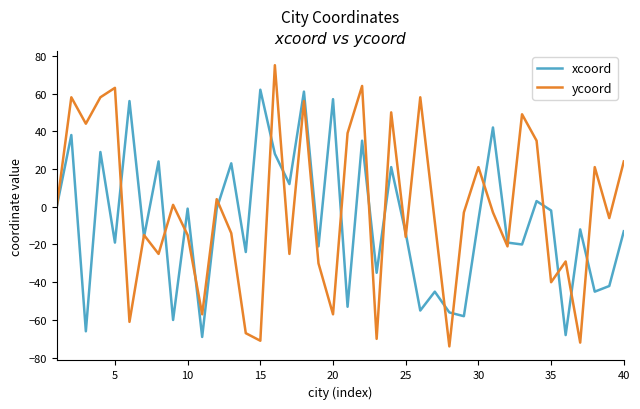

Is this an area chart (filled region under the line)?

No